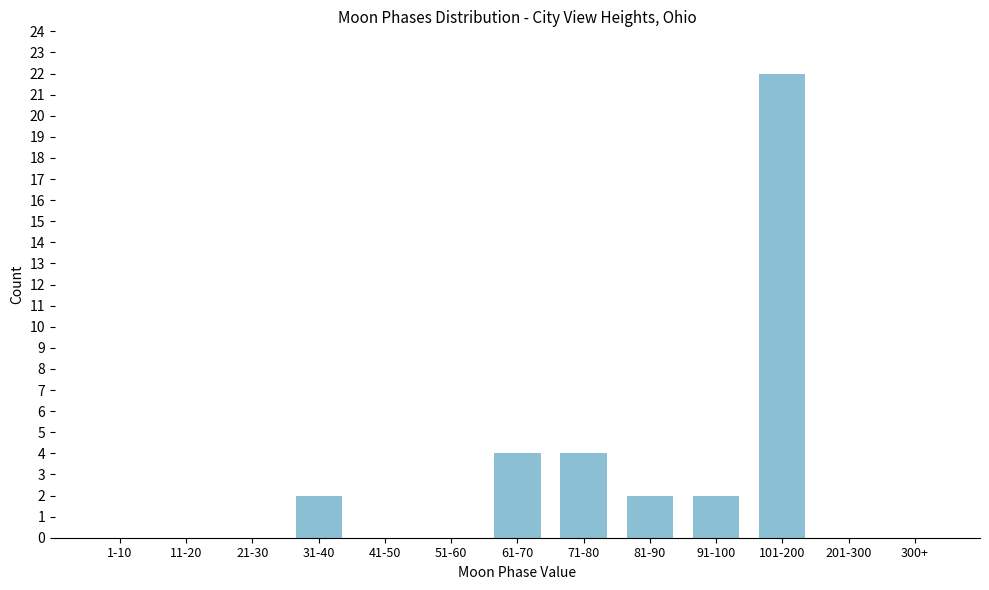

Reading left to right, transcribe all the data shown in this chart.

1-10=0	11-20=0	21-30=0	31-40=2	41-50=0	51-60=0	61-70=4	71-80=4	81-90=2	91-100=2	101-200=22	201-300=0	300+=0